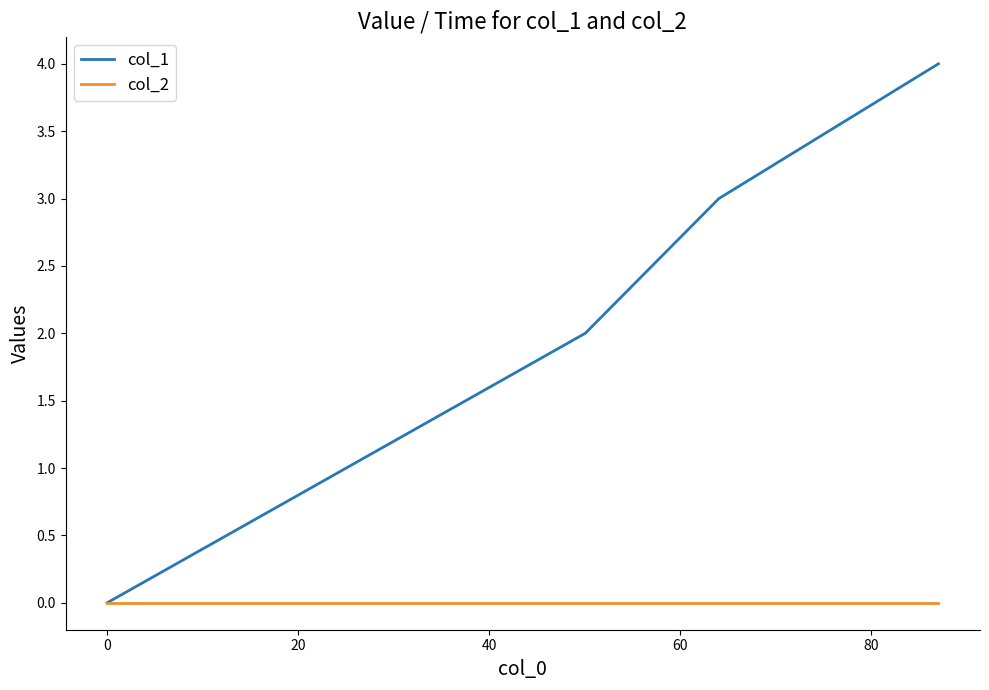

List the series in order of their overall mean, lowest first.

col_2, col_1